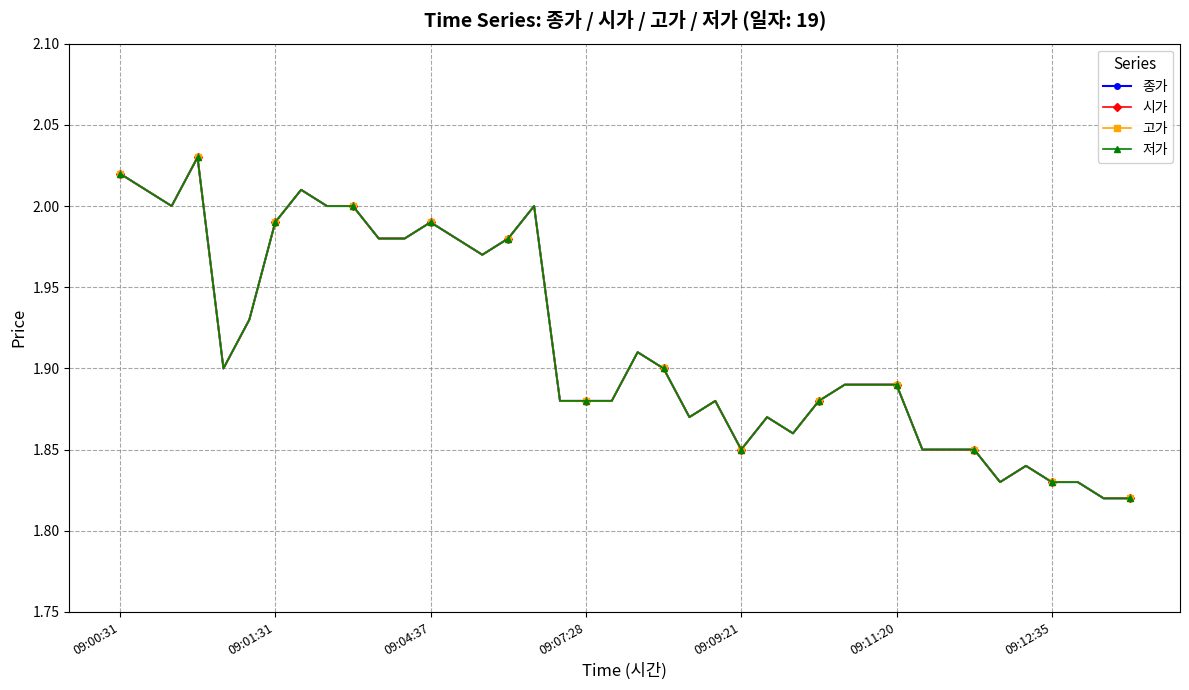

Which series has the widest spread of values?

종가